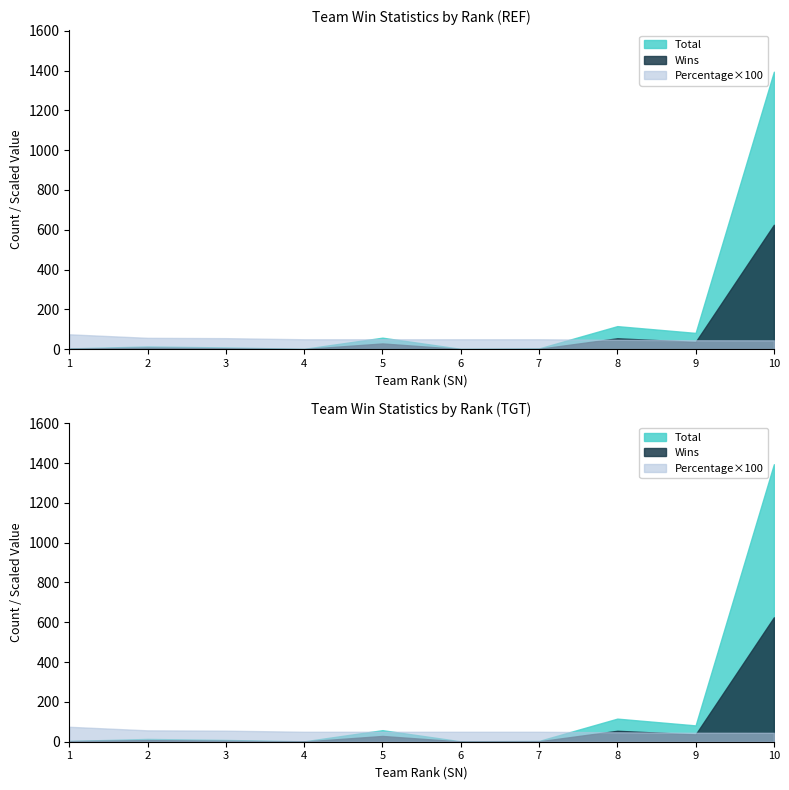

True or false: Wins and Total intersect in this chart.

False